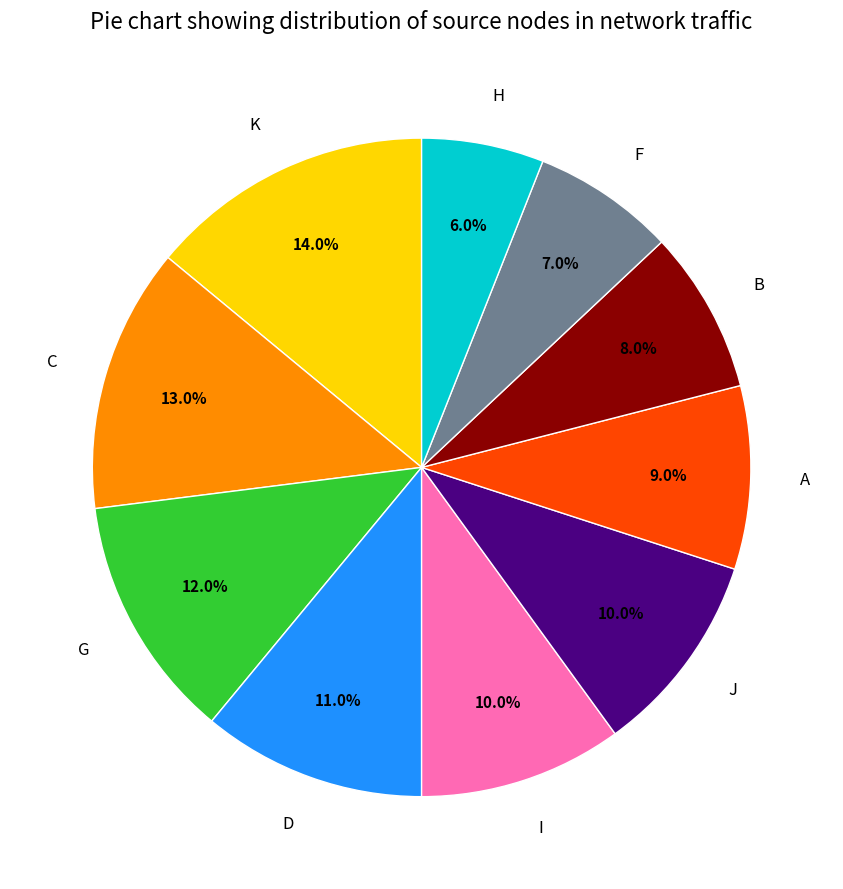

What is the ratio of the value at A to the value at D?

0.8